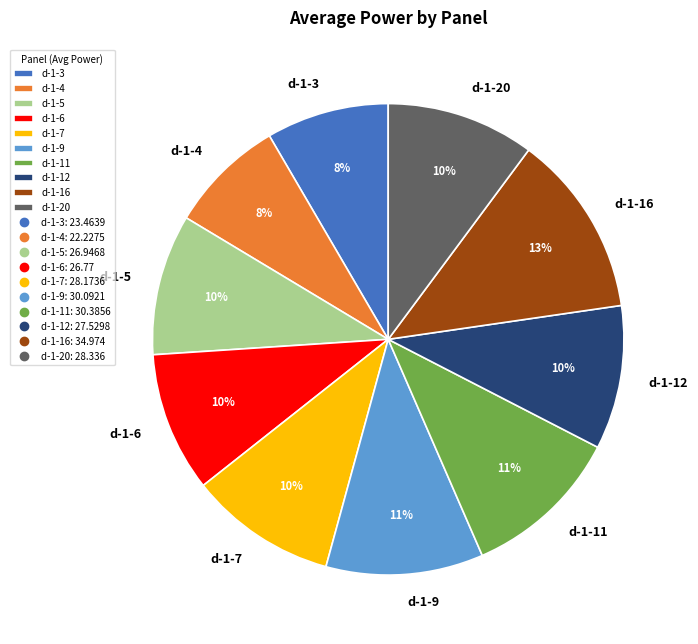

Combined, do d-1-3 and d-1-9 account for over 50%?

No